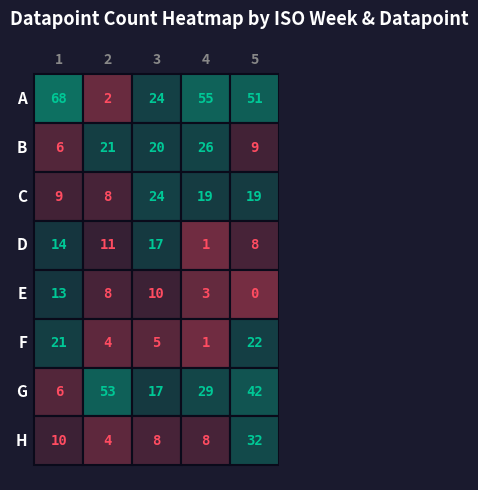

Reading right to left, what are all the values shown in this chart?

a1: 11=0	10=0	9=0	8=0	7=0	6=0	5=0	4=0	3=0	2=0	1=0	0=68
a2: 11=0	10=0	9=0	8=0	7=0	6=0	5=0	4=0	3=0	2=0	1=0	0=2
a3: 11=0	10=0	9=0	8=0	7=0	6=0	5=0	4=0	3=0	2=0	1=0	0=24
a4: 11=0	10=0	9=0	8=0	7=0	6=0	5=0	4=0	3=0	2=0	1=0	0=55
a5: 11=0	10=0	9=0	8=0	7=0	6=0	5=0	4=0	3=0	2=0	1=0	0=51
b1: 11=0	10=0	9=0	8=0	7=0	6=0	5=0	4=0	3=0	2=0	1=0	0=6
b2: 11=0	10=0	9=0	8=0	7=0	6=0	5=0	4=0	3=0	2=0	1=0	0=21
b3: 11=0	10=0	9=0	8=0	7=0	6=0	5=0	4=0	3=0	2=0	1=0	0=20
b4: 11=0	10=0	9=0	8=0	7=0	6=0	5=0	4=0	3=0	2=0	1=0	0=26
b5: 11=0	10=0	9=0	8=0	7=0	6=0	5=0	4=0	3=0	2=0	1=0	0=9
c1: 11=0	10=0	9=0	8=0	7=0	6=0	5=0	4=0	3=0	2=0	1=0	0=9
c2: 11=0	10=0	9=0	8=0	7=0	6=0	5=0	4=0	3=0	2=0	1=0	0=8
c3: 11=0	10=0	9=0	8=0	7=0	6=0	5=0	4=0	3=0	2=0	1=0	0=24
c4: 11=0	10=0	9=0	8=0	7=0	6=0	5=0	4=0	3=0	2=0	1=0	0=19
c5: 11=0	10=0	9=0	8=0	7=0	6=0	5=0	4=0	3=0	2=0	1=0	0=19
d1: 11=0	10=0	9=0	8=0	7=0	6=0	5=0	4=0	3=0	2=0	1=0	0=14
d2: 11=0	10=0	9=0	8=0	7=0	6=0	5=0	4=0	3=0	2=0	1=0	0=11
d3: 11=0	10=0	9=0	8=0	7=0	6=0	5=0	4=0	3=0	2=0	1=0	0=17
d4: 11=0	10=0	9=0	8=0	7=0	6=0	5=0	4=0	3=0	2=0	1=0	0=1
d5: 11=0	10=0	9=0	8=0	7=0	6=0	5=0	4=0	3=0	2=0	1=0	0=8
e1: 11=0	10=0	9=0	8=0	7=0	6=0	5=0	4=0	3=0	2=0	1=0	0=13
e2: 11=0	10=0	9=0	8=0	7=0	6=0	5=0	4=0	3=0	2=0	1=0	0=8
e3: 11=0	10=0	9=0	8=0	7=0	6=0	5=0	4=0	3=0	2=0	1=0	0=10
e4: 11=0	10=0	9=0	8=0	7=0	6=0	5=0	4=0	3=0	2=0	1=0	0=3
e5: 11=0	10=0	9=0	8=0	7=0	6=0	5=0	4=0	3=0	2=0	1=0	0=0
f1: 11=0	10=0	9=0	8=0	7=0	6=0	5=0	4=0	3=0	2=0	1=0	0=21
f2: 11=0	10=0	9=0	8=0	7=0	6=0	5=0	4=0	3=0	2=0	1=0	0=4
f3: 11=0	10=0	9=0	8=0	7=0	6=0	5=0	4=0	3=0	2=0	1=0	0=5
f4: 11=0	10=0	9=0	8=0	7=0	6=0	5=0	4=0	3=0	2=0	1=0	0=1
f5: 11=0	10=0	9=0	8=0	7=0	6=0	5=0	4=0	3=0	2=0	1=0	0=22
g1: 11=0	10=0	9=0	8=0	7=0	6=0	5=0	4=0	3=0	2=0	1=0	0=6
g2: 11=0	10=0	9=0	8=0	7=0	6=0	5=0	4=0	3=0	2=0	1=0	0=53
g3: 11=0	10=0	9=0	8=0	7=0	6=0	5=0	4=0	3=0	2=0	1=0	0=17
g4: 11=0	10=0	9=0	8=0	7=0	6=0	5=0	4=0	3=0	2=0	1=0	0=29
g5: 11=0	10=0	9=0	8=0	7=0	6=0	5=0	4=0	3=0	2=0	1=0	0=42
h1: 11=0	10=0	9=0	8=0	7=0	6=0	5=0	4=0	3=0	2=0	1=0	0=10
h2: 11=0	10=0	9=0	8=0	7=0	6=0	5=0	4=0	3=0	2=0	1=0	0=4
h3: 11=0	10=0	9=0	8=0	7=0	6=0	5=0	4=0	3=0	2=0	1=0	0=8
h4: 11=0	10=0	9=0	8=0	7=0	6=0	5=0	4=0	3=0	2=0	1=0	0=8
h5: 11=0	10=0	9=0	8=0	7=0	6=0	5=0	4=0	3=0	2=0	1=0	0=32